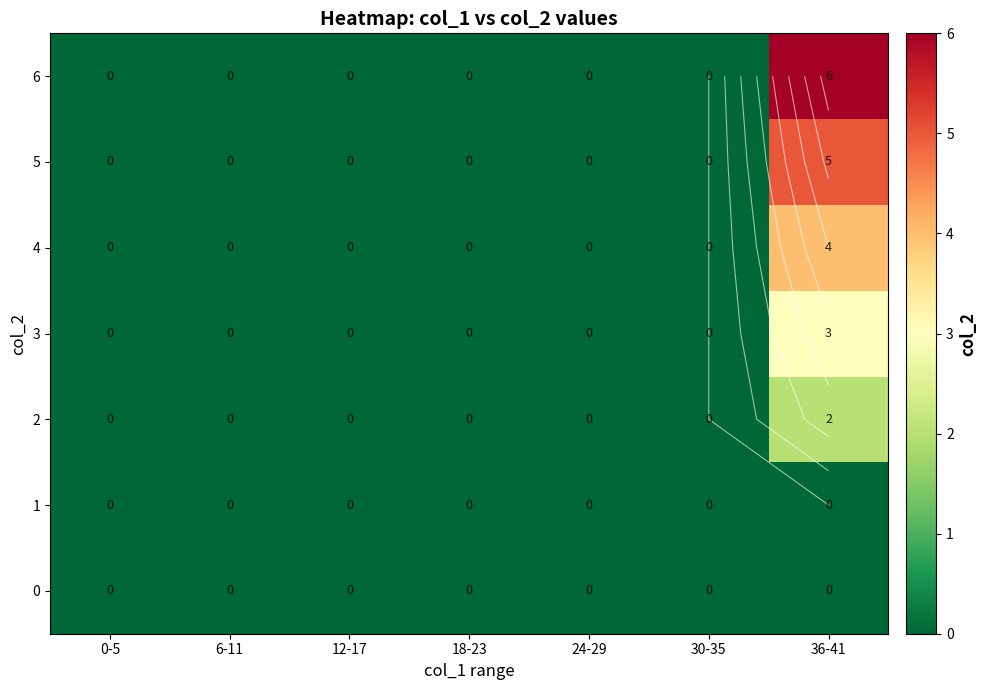

How many series are shown in this chart?

7